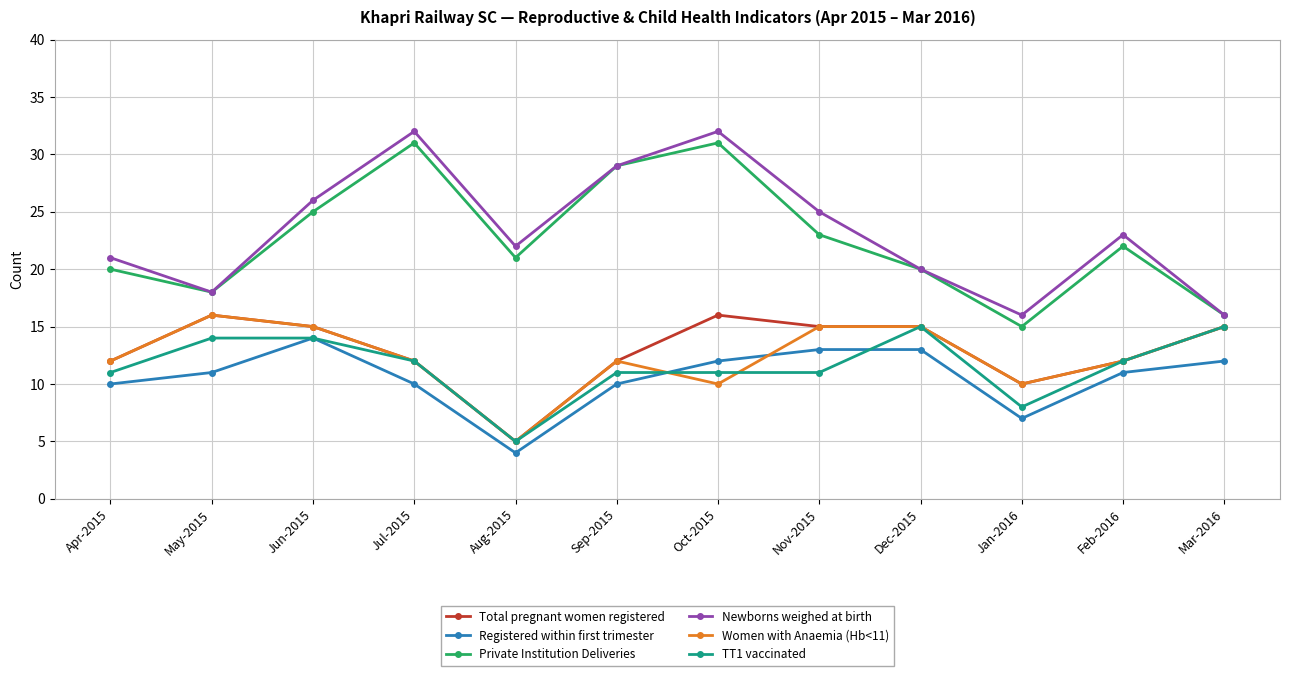

How many interior local valleys does the Registered within first trimester series have?

2